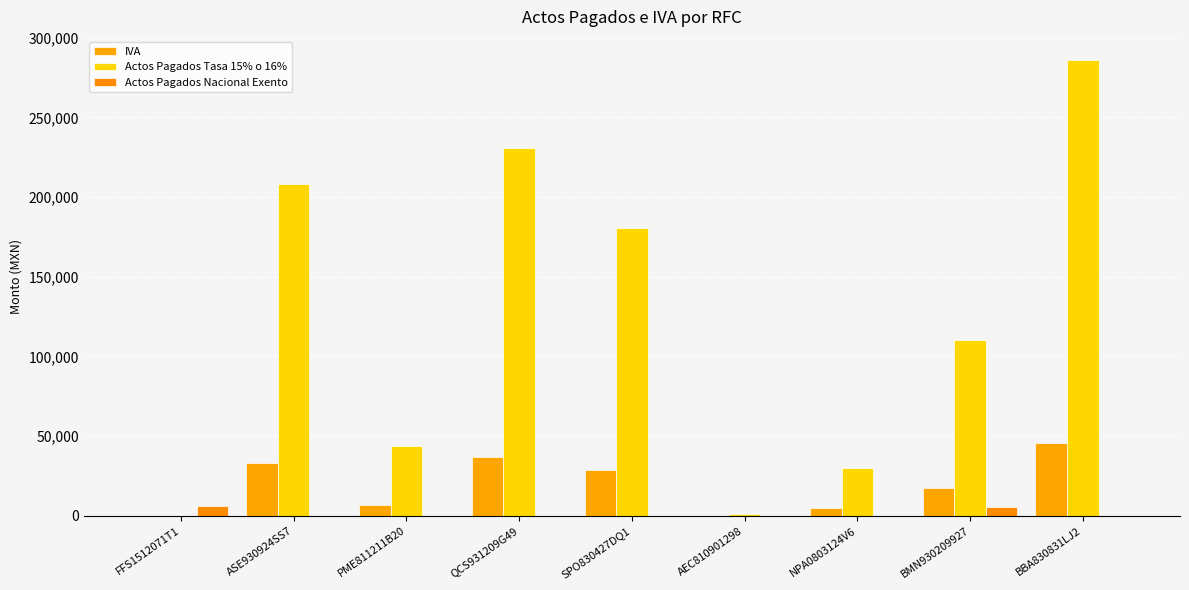

List the labels in order of IVA value, smallest first.

FFS1512071T1, AEC810901298, NPA0803124V6, PME811211B20, BMN930209927, SPO830427DQ1, ASE930924SS7, QCS931209G49, BBA830831LJ2